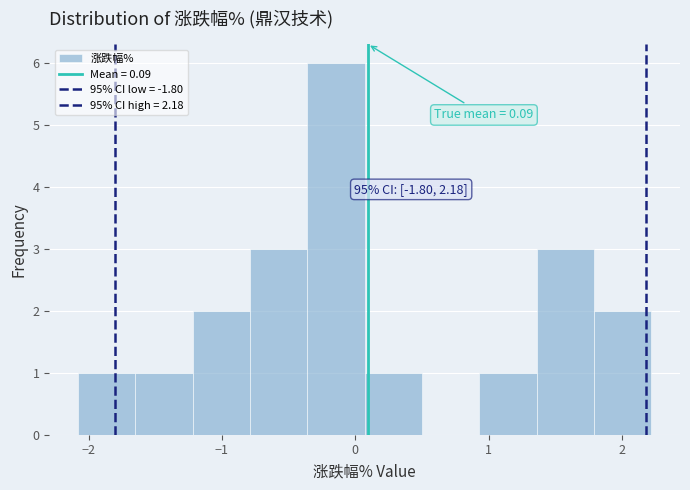

Which range on the x-axis has the tallest bar?

-0.36 to 0.07